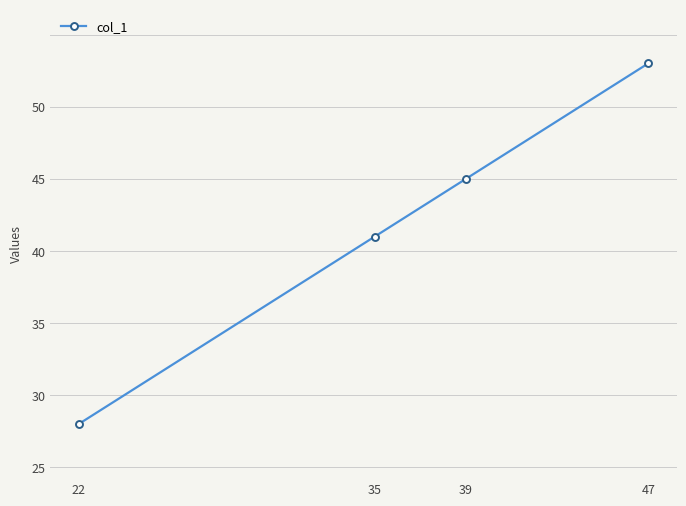

Reading left to right, what are all the values shown in this chart?

22=23	35=36	39=40	47=48